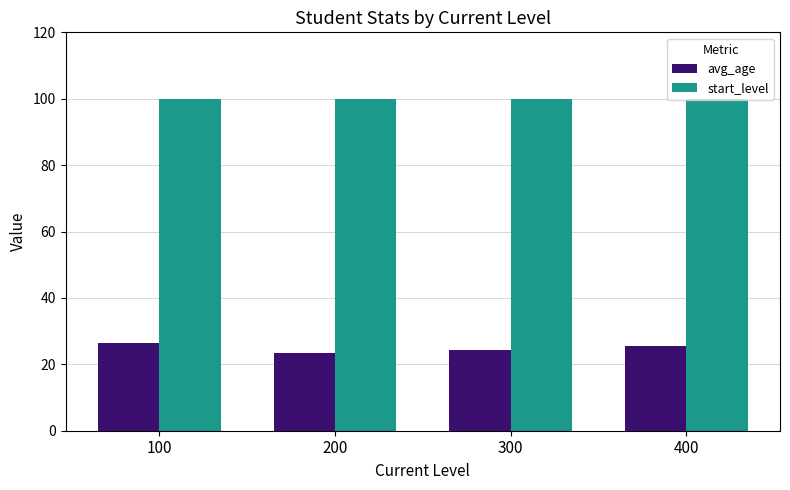

How many bars are there in total?

8